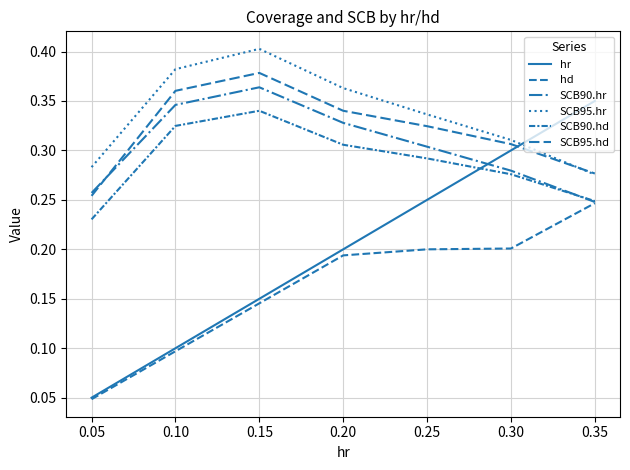

How many lines are shown in the chart?

6